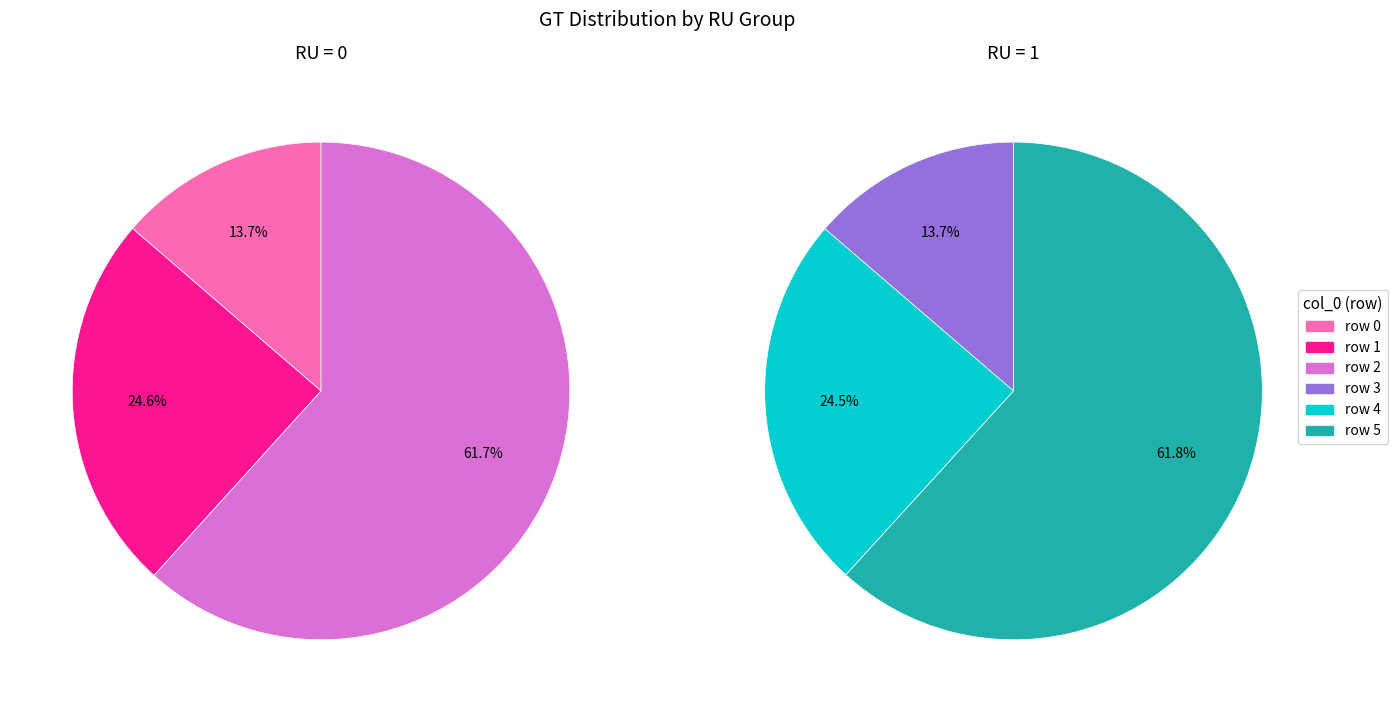

How many slices are in this pie chart?

6